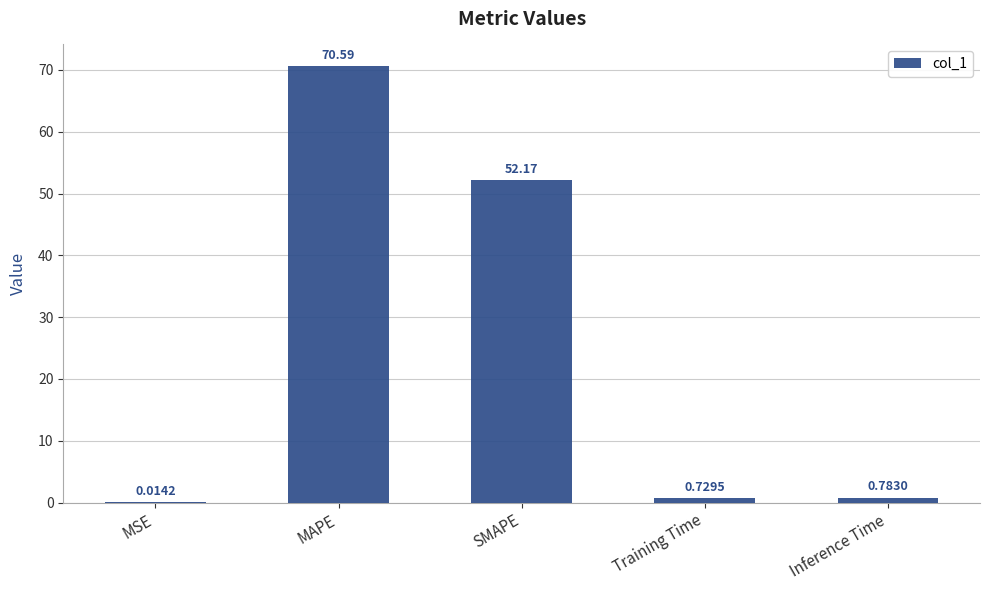

What is the change in value from MAPE to Inference Time?

-69.8